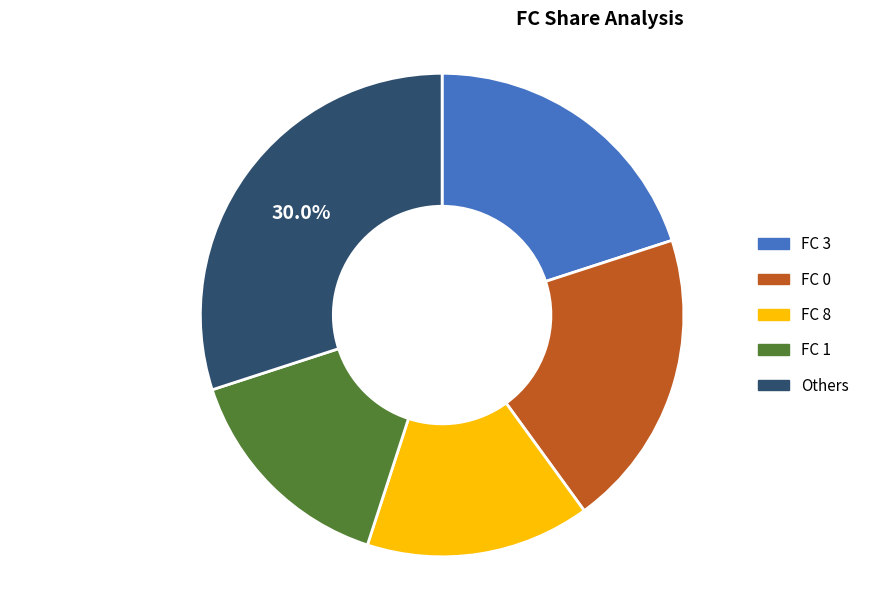

Is there any slice that represents more than half of the pie?

No